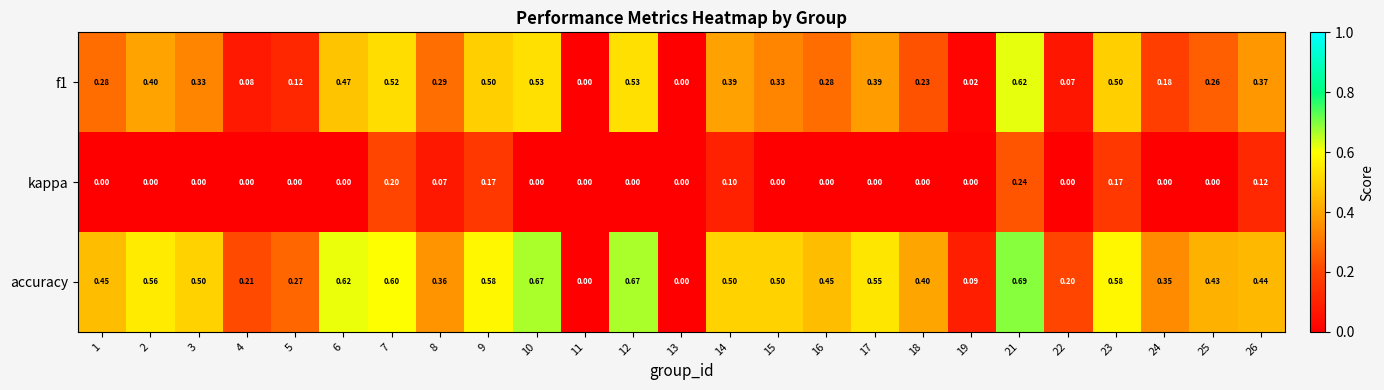

Which series has the largest total across all categories?

accuracy